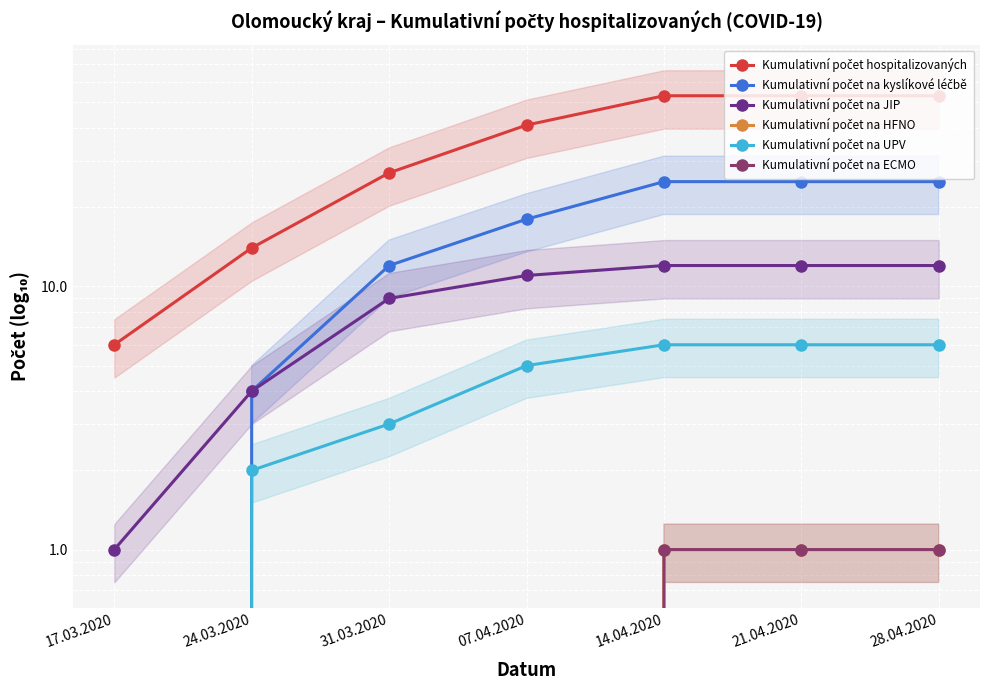

How many lines are shown in the chart?

6